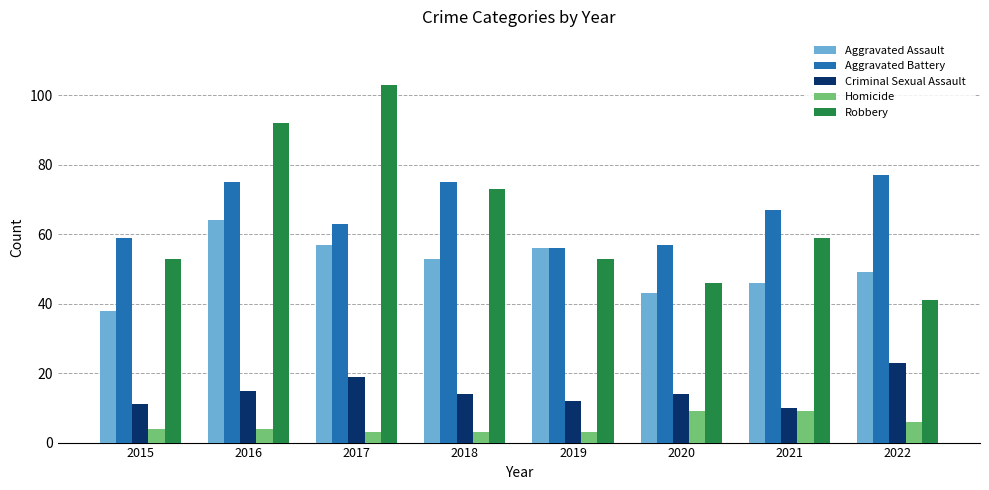

What is the value of the Aggravated Battery bar at the 3rd from the left?

63